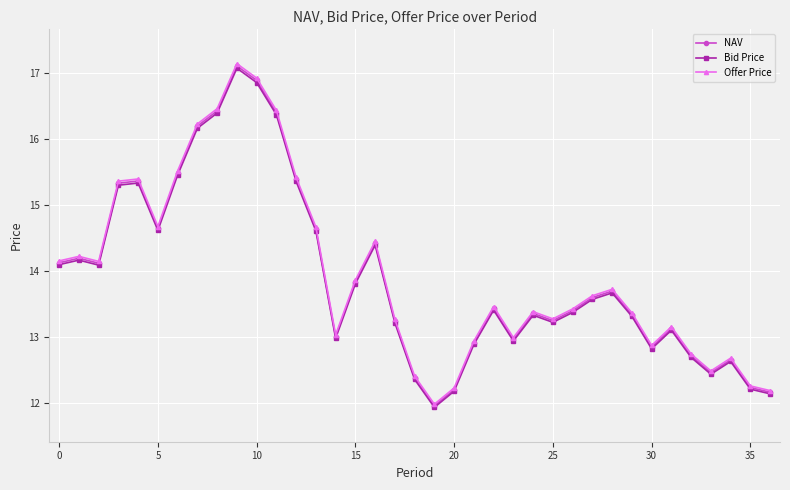

True or false: Bid Price and NAV cross at least once.

False